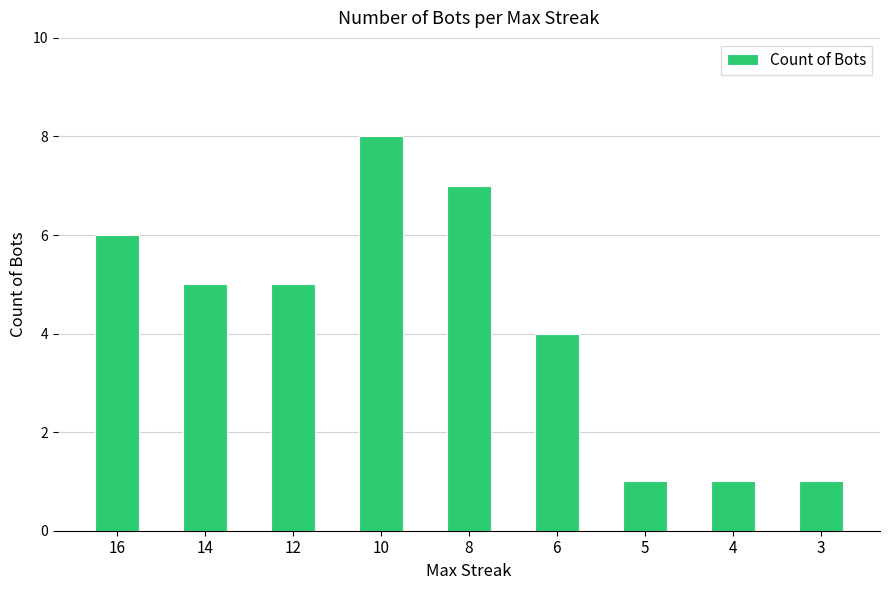

How many data points are less than 5?

4